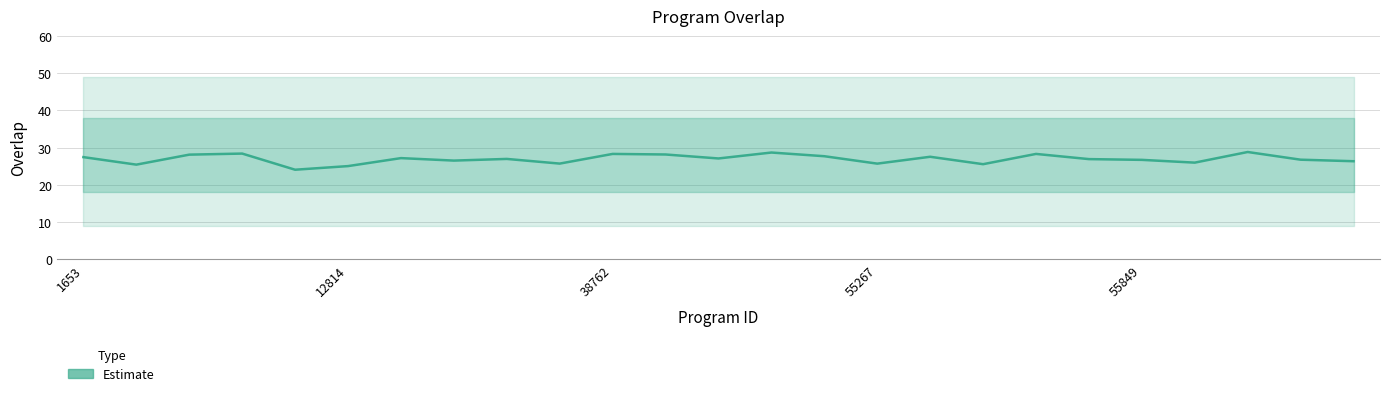

Between 1653 and 18, which is larger?

18